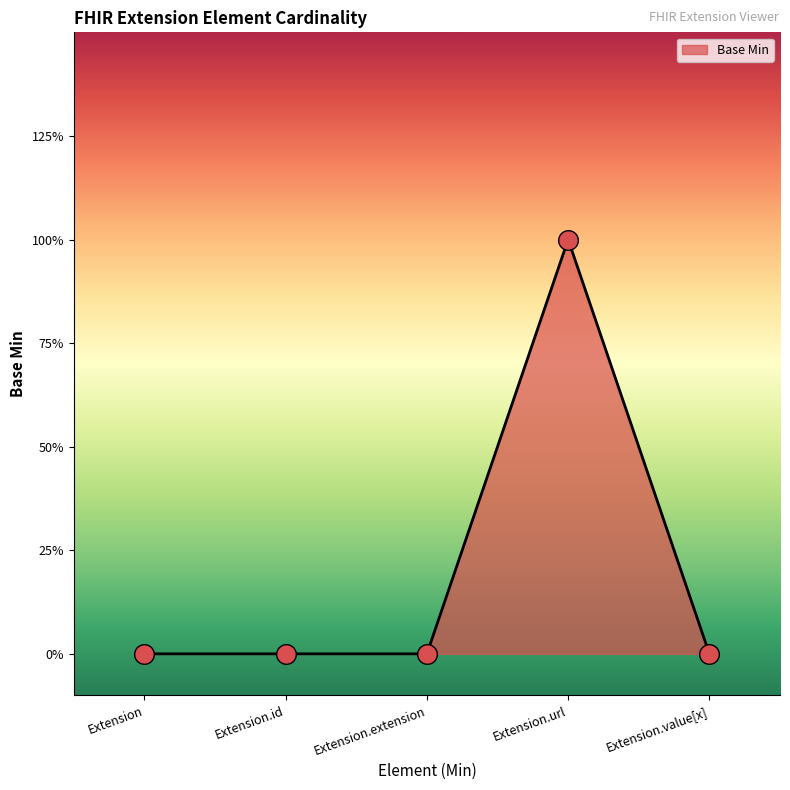

Which has a higher value, Extension.value[x] or Extension.id?

Extension.value[x]